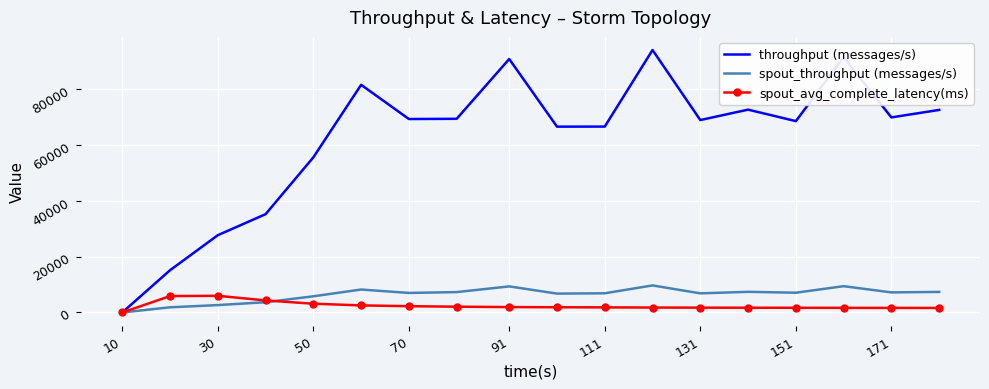

Which series has the largest total across all categories?

throughput (messages/s)